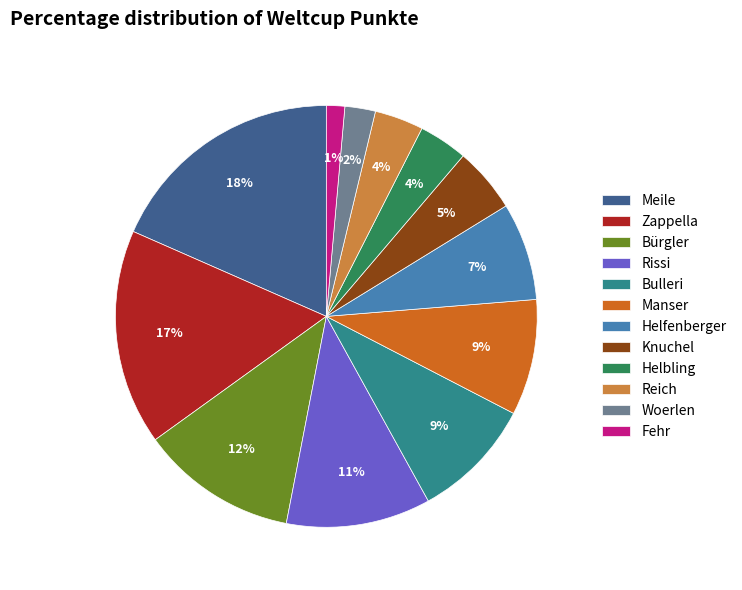

To the nearest percent, what portion does Bulleri represent?

9%